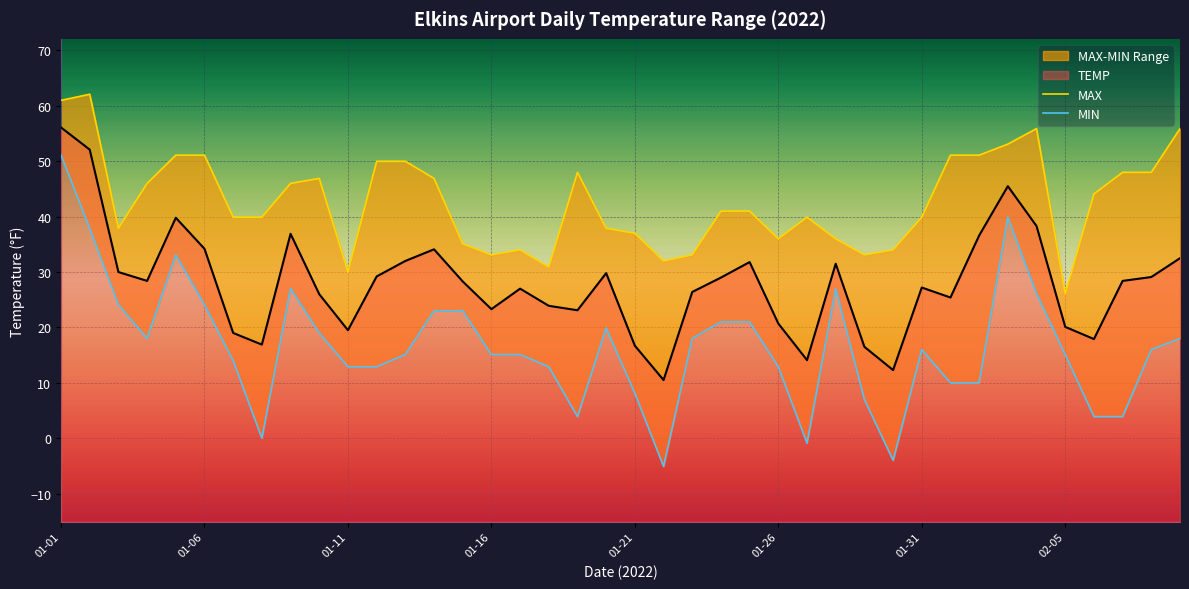

What is the minimum value for TEMP?

10.5